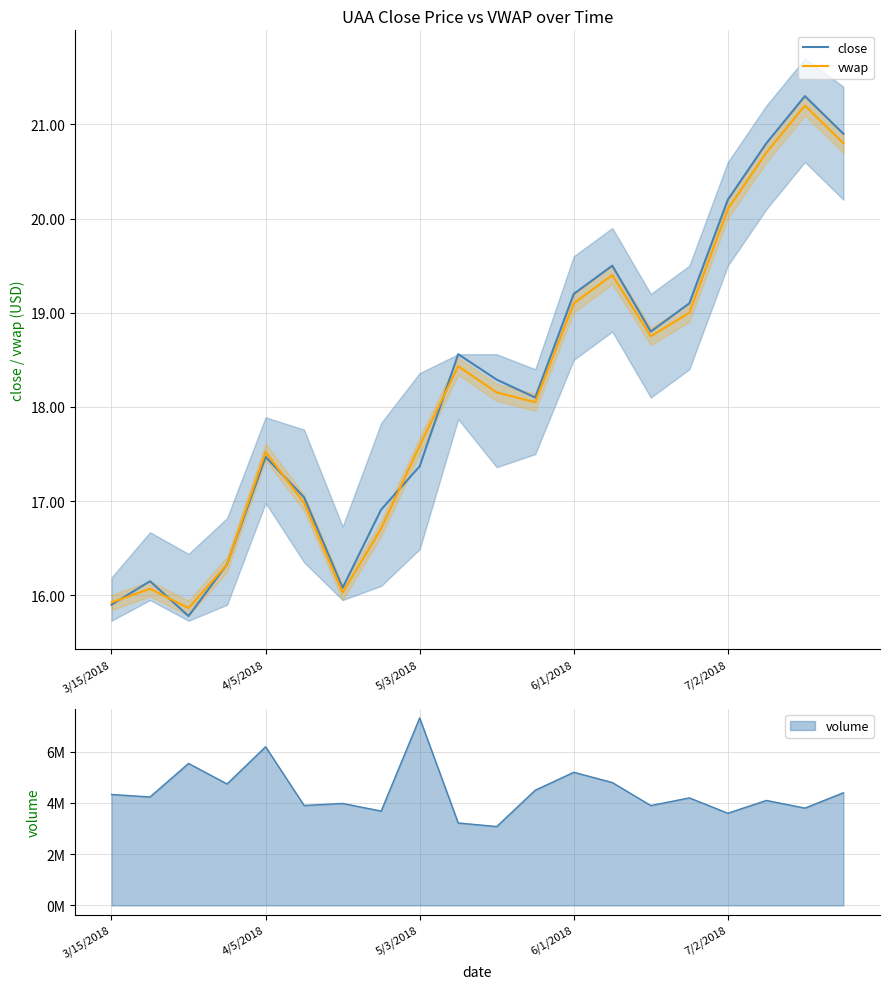

At how many categories does at least one series exceed 19?

7